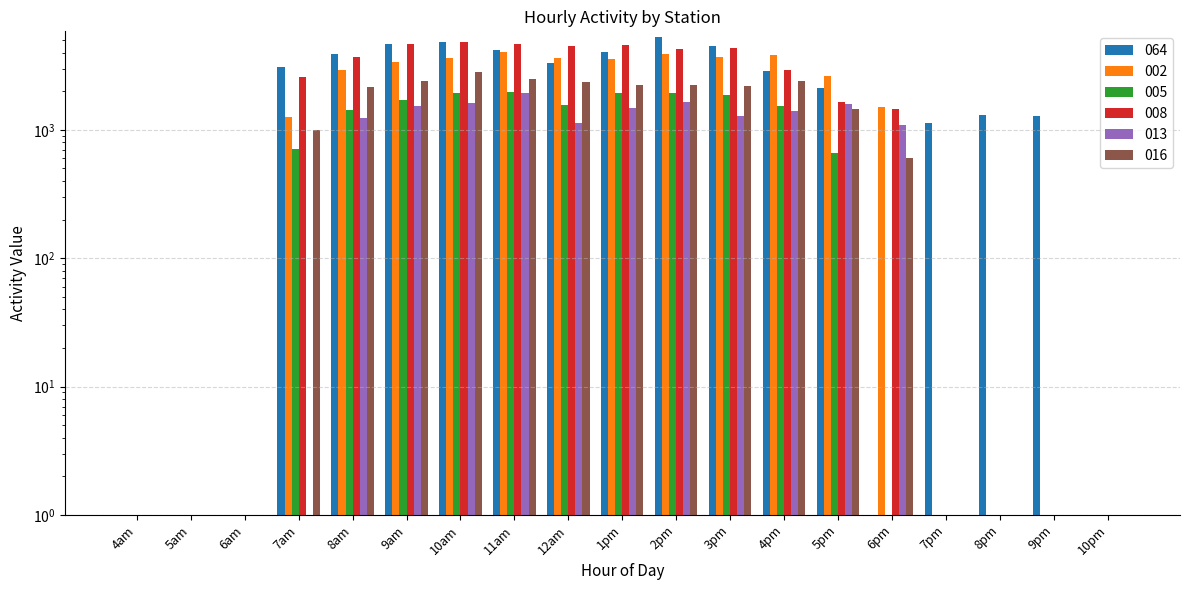

What is the sum of the 064 values at 9am and 8am?

8559.8